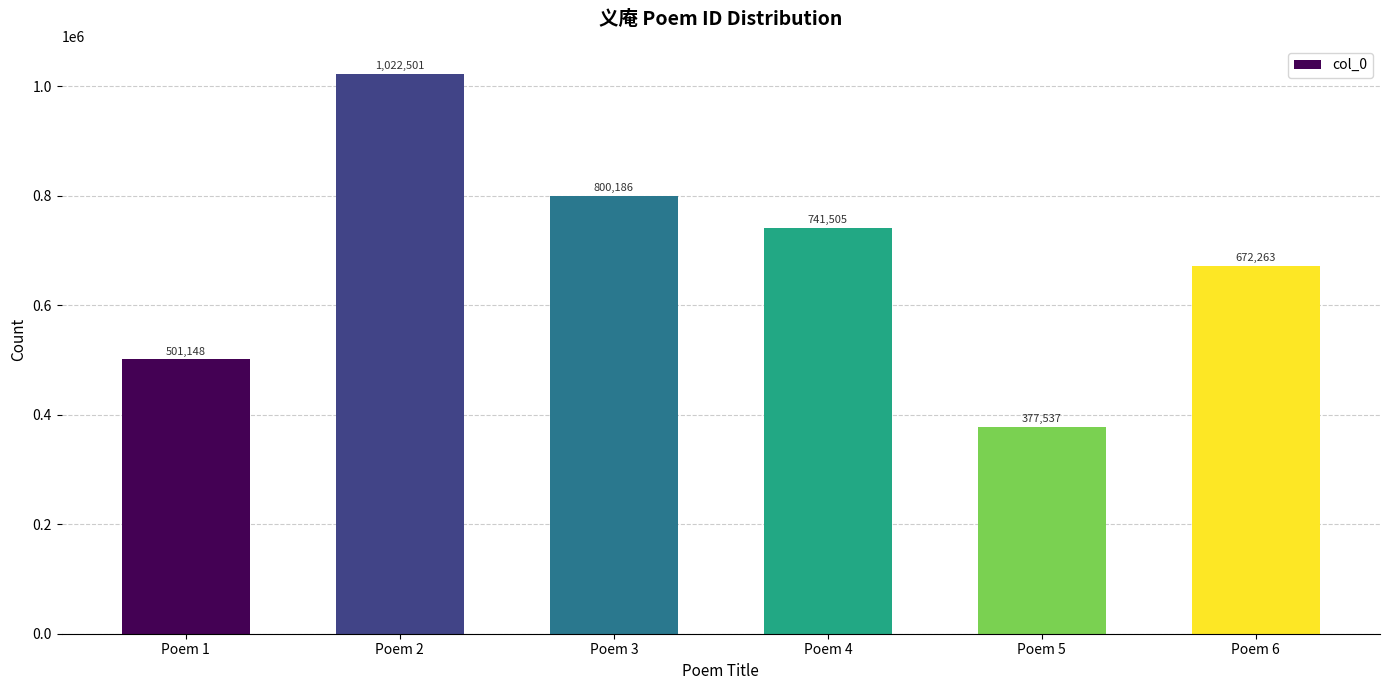

How many data points does each series have?

6